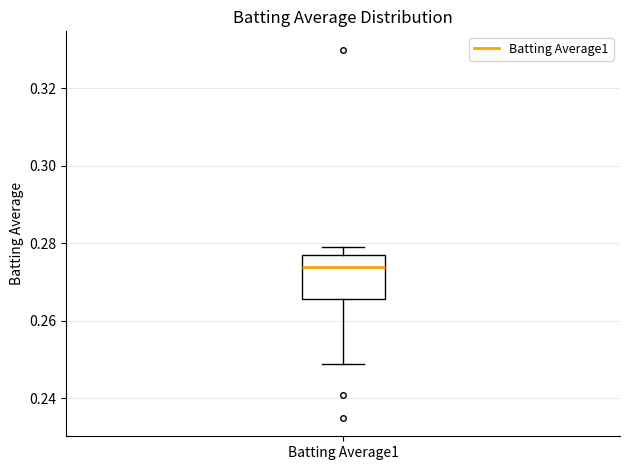

Transcribe this box plot: give where the median line is, the range the box spans, and where the two whiskers end, as read against the y-axis. The values are not printed on the chart, so give them approximately, as read against the axis.

median 0.274, box 0.266 to 0.278, whiskers 0.250 to 0.280